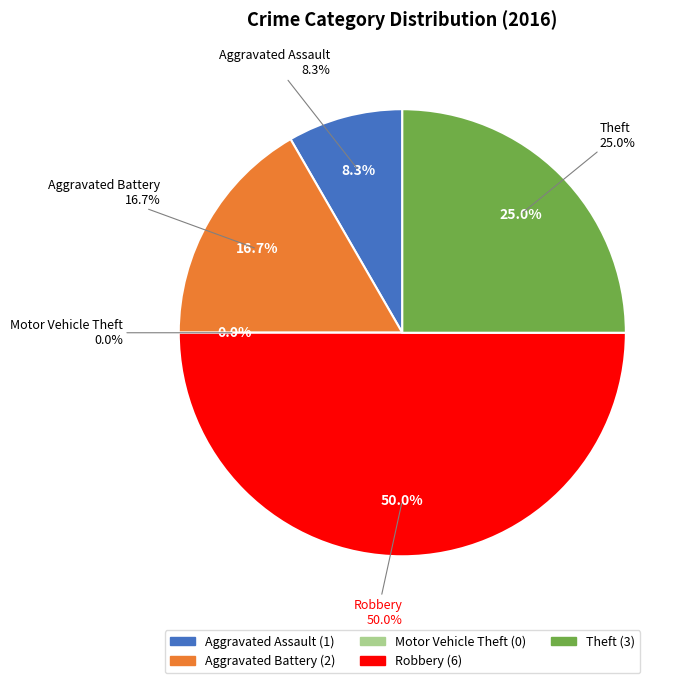

The Aggravated Battery slice represents 17% of the pie. True or false?

True